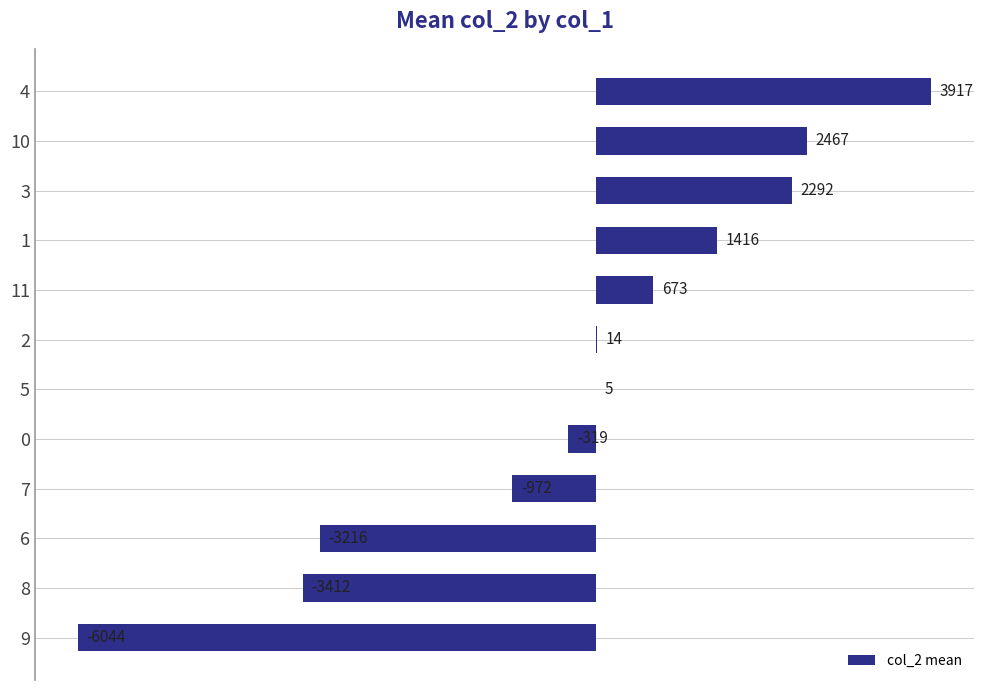

Where is the data nearest to the value -1063?

7